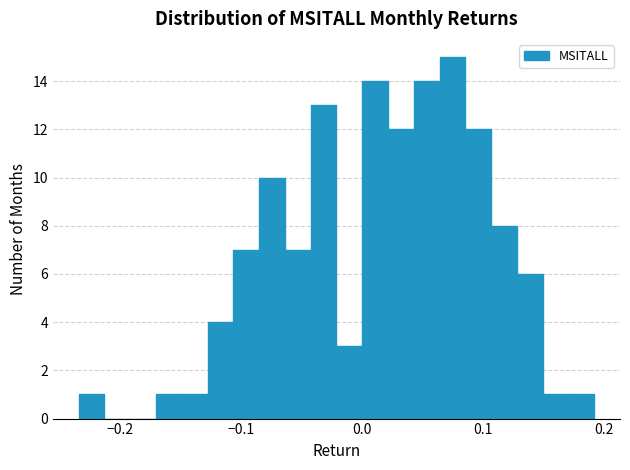

Read against the x-axis, roughly where is the centre of the tallest bar?

0.07